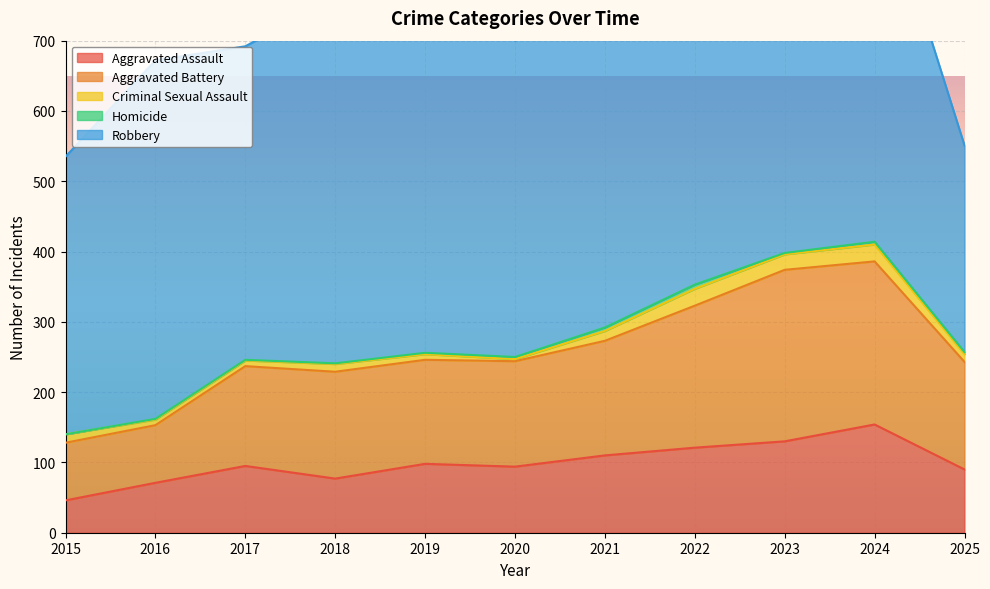

True or false: Homicide has more than 1 interior local peaks.

True